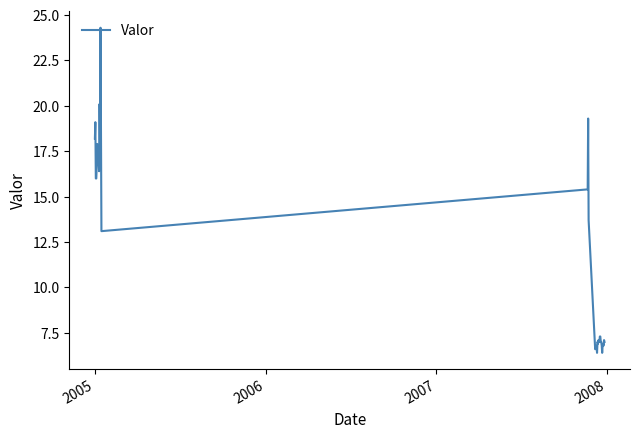

What is the maximum value shown in the chart?

24.3